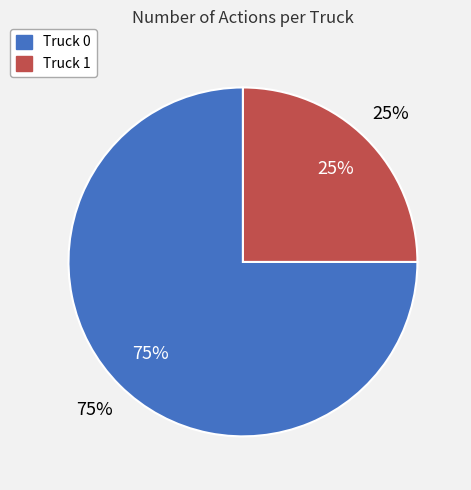

The Truck 1 slice represents 25% of the pie. True or false?

True